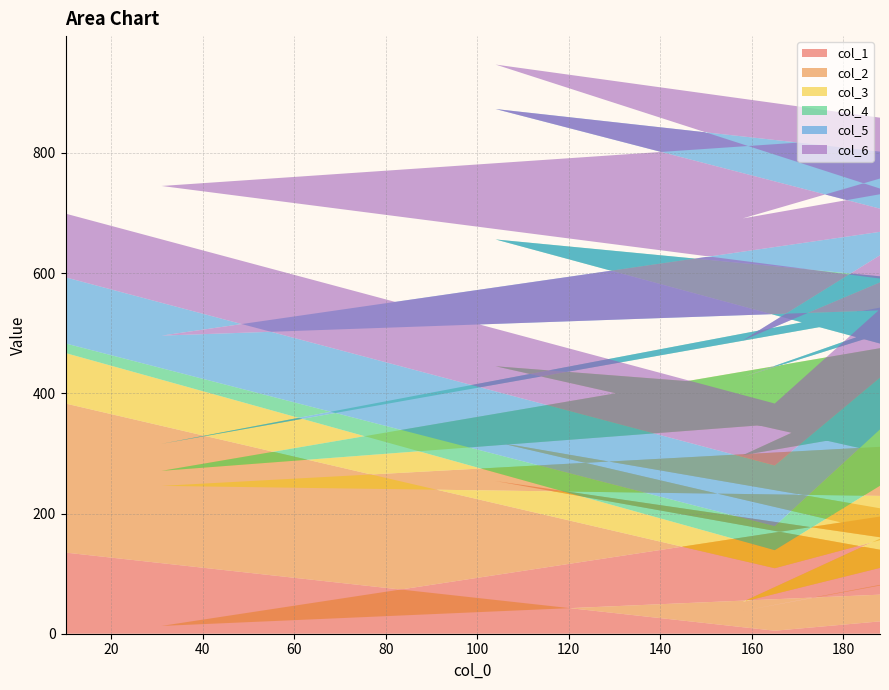

Reading left to right, list all the values displayed in this chart.

col_1: 10=135	165=5	236=53	249=166	158=38	219=126	104=254	218=99	191=66	31=13	188=195
col_2: 10=248	165=104	236=200	249=206	158=15	219=42	104=65	218=18	191=163	31=233	188=116
col_3: 10=84	165=30	236=217	249=243	158=244	219=209	104=126	218=133	191=250	31=25	188=51
col_4: 10=16	165=40	236=206	249=55	158=130	219=195	104=211	218=171	191=68	31=45	188=166
col_5: 10=110	165=101	236=55	249=111	158=61	219=204	104=217	218=227	191=125	31=180	188=10
col_6: 10=106	165=103	236=137	249=32	158=203	219=50	104=74	218=19	191=156	31=249	188=53